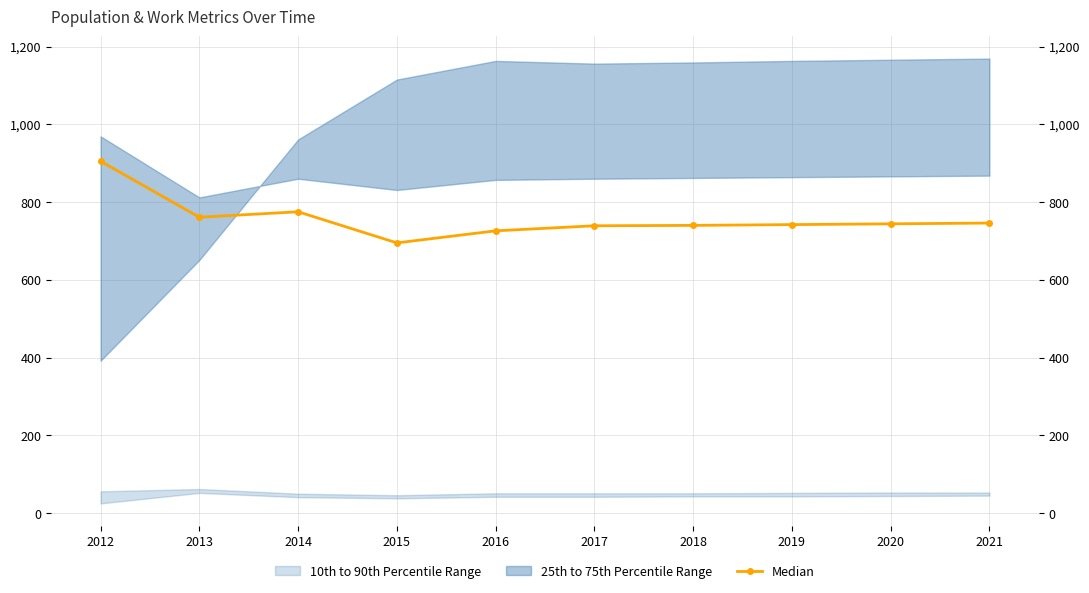

Where is the data nearest to the value 800?

2014